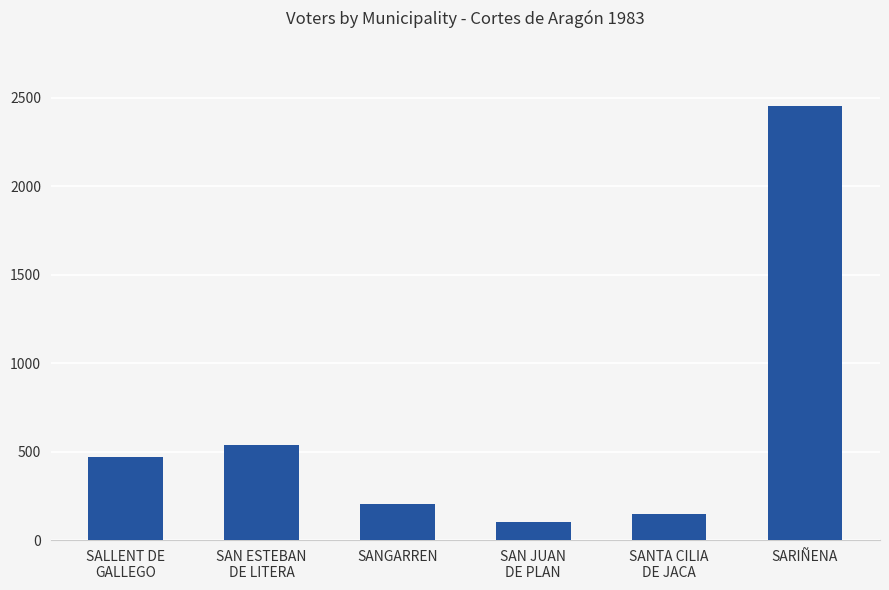

What is the greatest value displayed?

2454